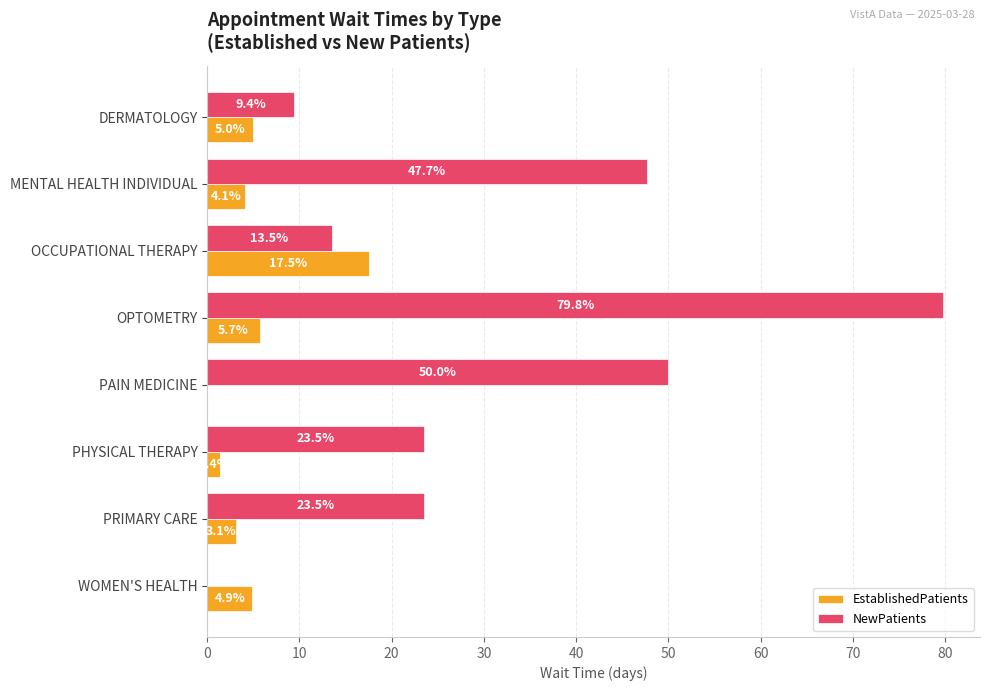

At which category is the sum across all series the highest?

OPTOMETRY